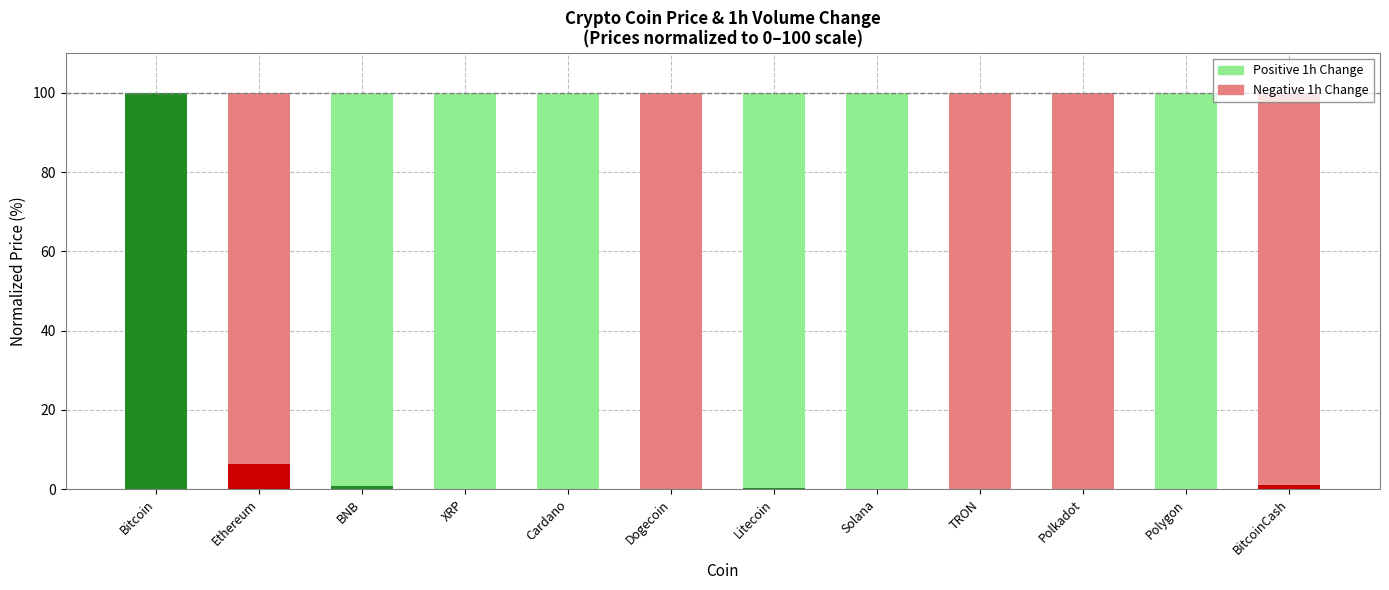

What is the total value across all series at Ethereum?

100.0